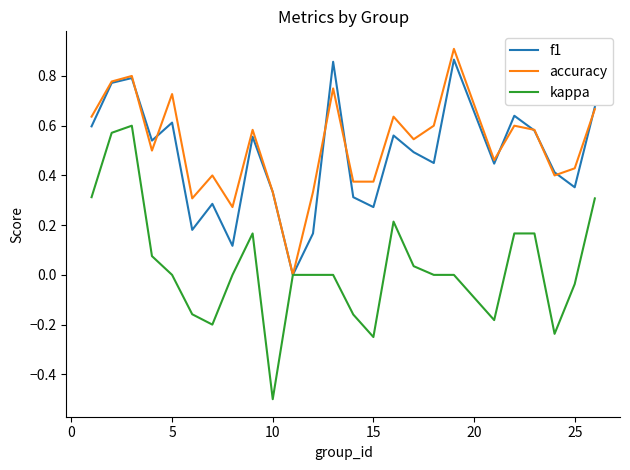

Which series has the largest range (max minus min)?

kappa